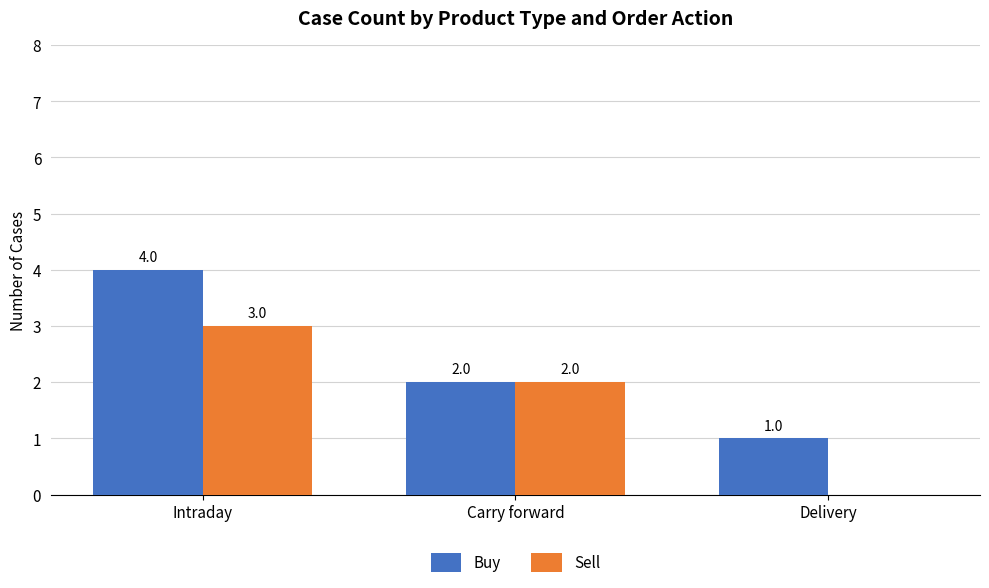

Which series changed the most between Intraday and Carry forward?

Buy